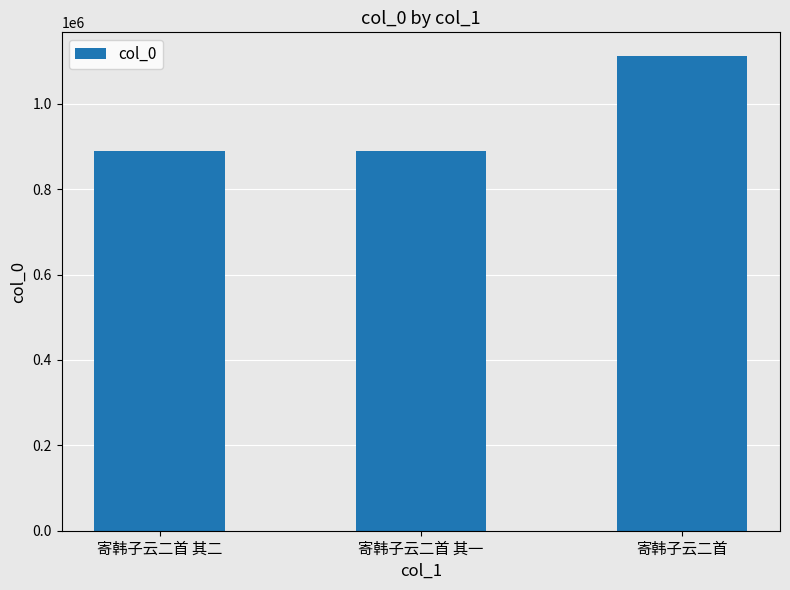

What is the maximum value shown in the chart?

1111765